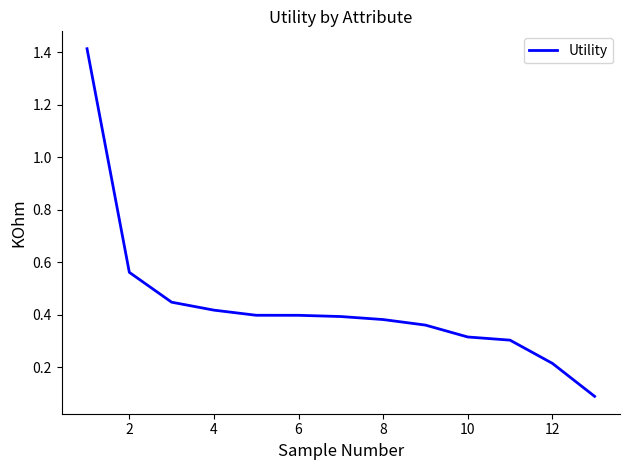

What is the difference between the maximum and minimum values?

1.3